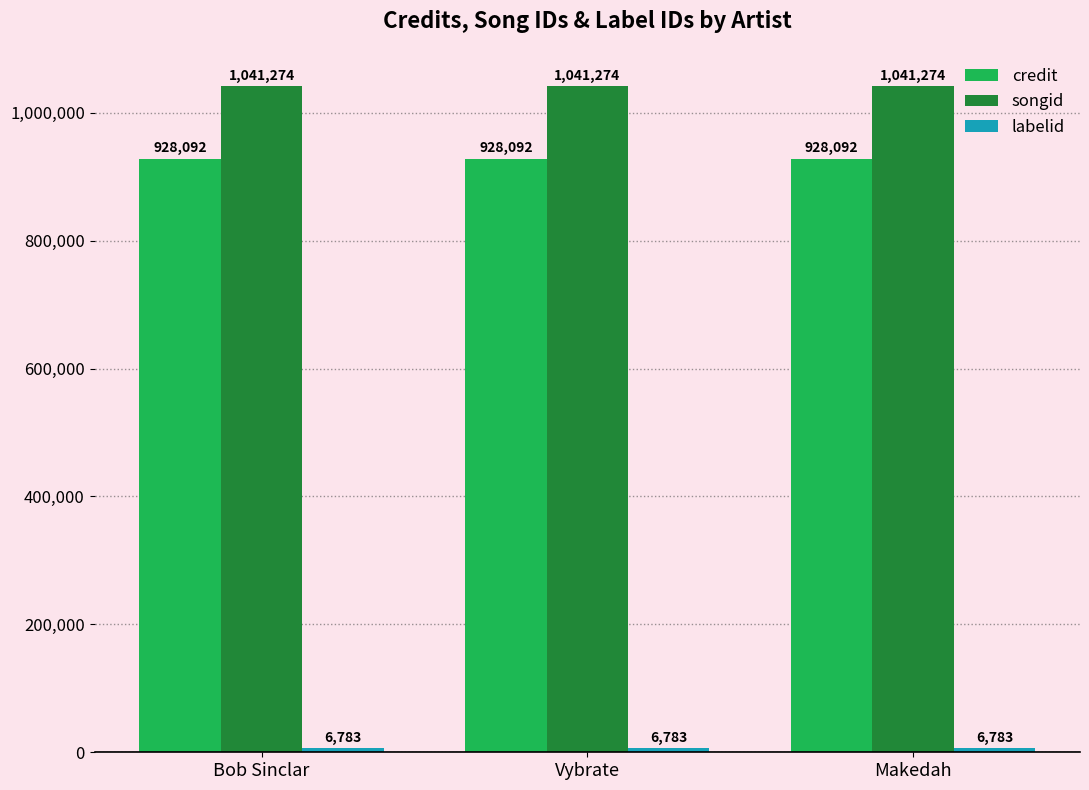

How many bars are there in each group?

3